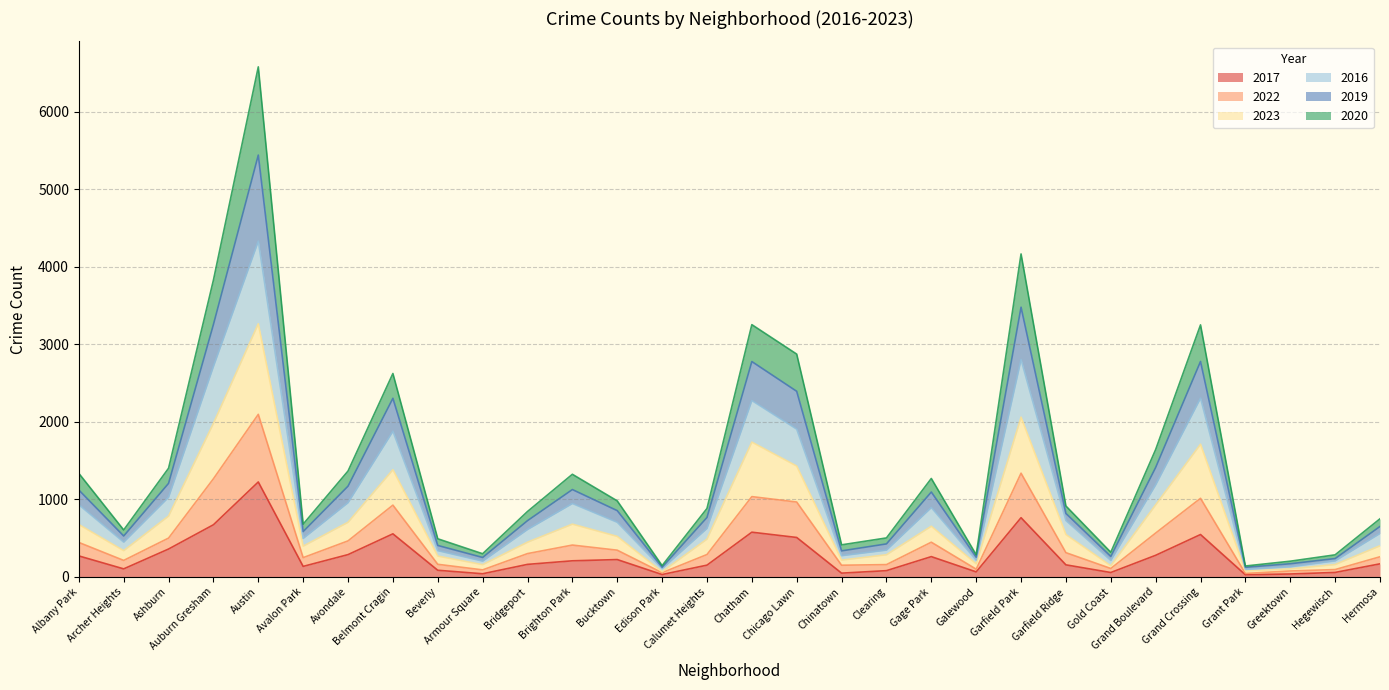

At which category is the sum across all series the highest?

Austin